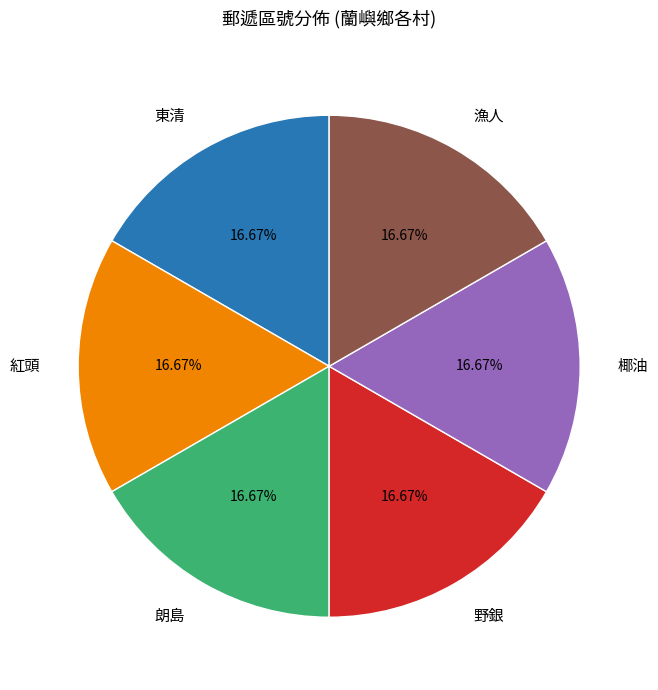

Is the sum of 漁人 and 東清 greater than half?

No